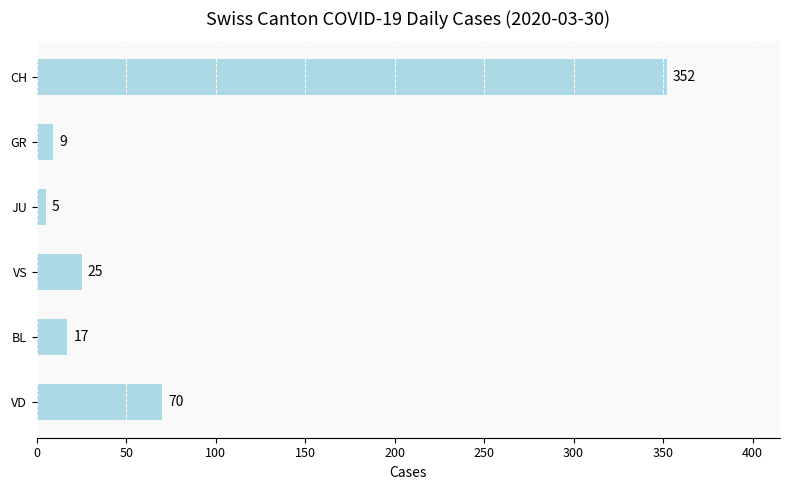

Is it true that the value at GR is 9?

True